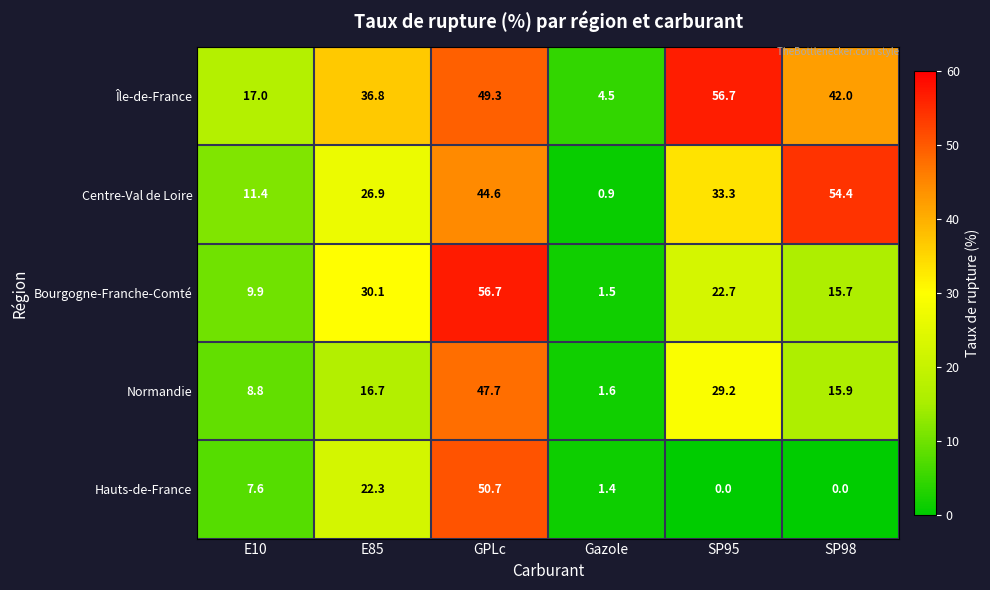

What is the difference between the second highest and minimum values in the Centre-Val de Loire series?

43.7